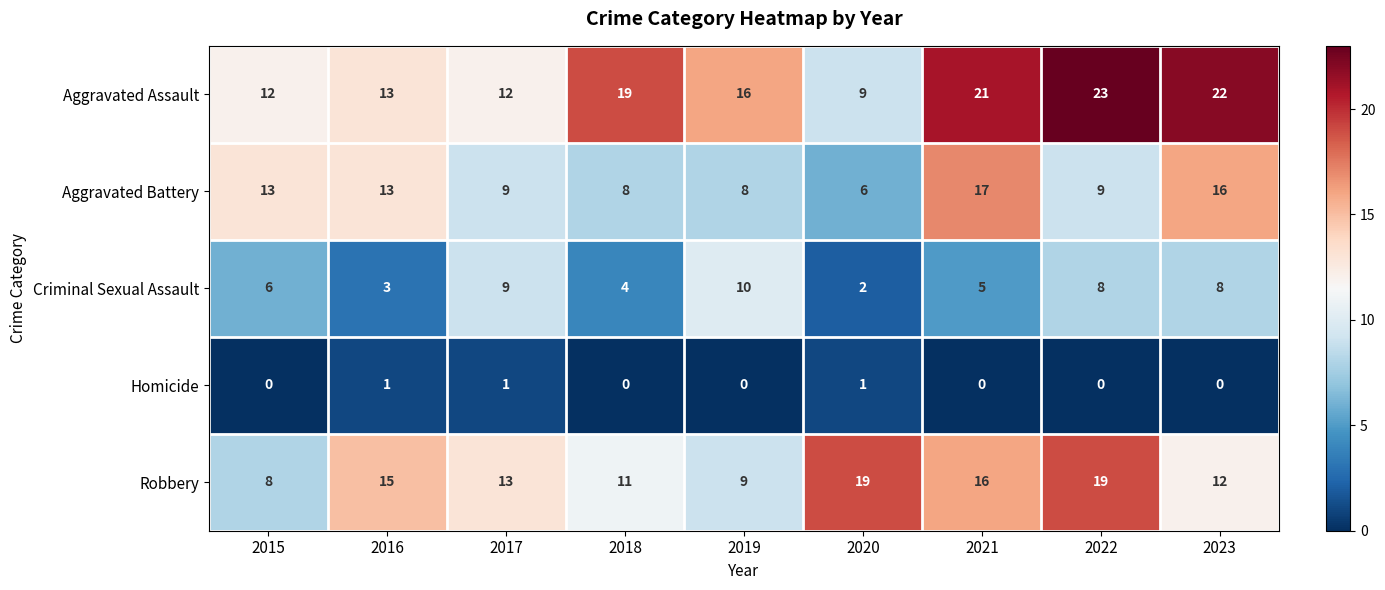

At how many categories does at least one series exceed 6?

9